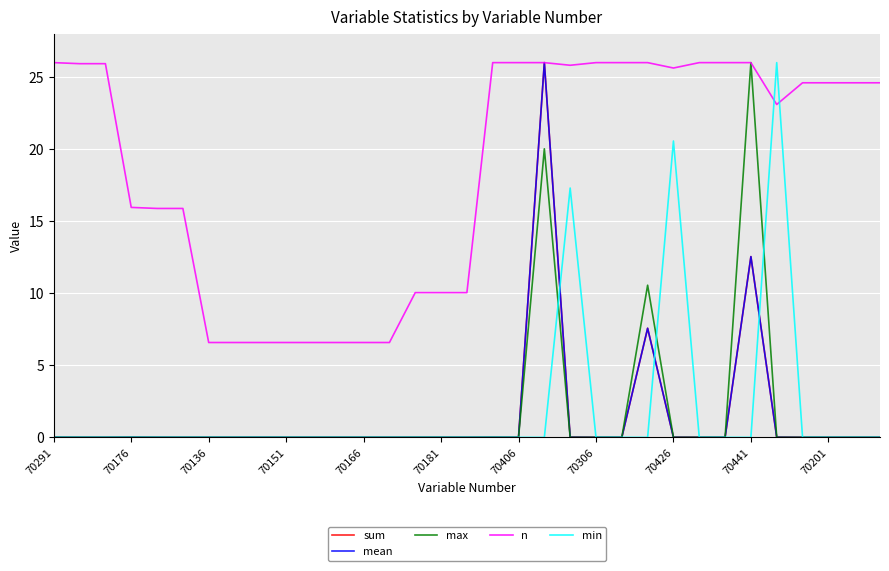

Which series has the largest total across all categories?

n